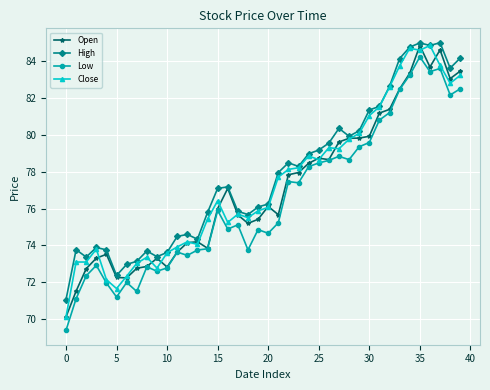

True or false: High and Low intersect in this chart.

False